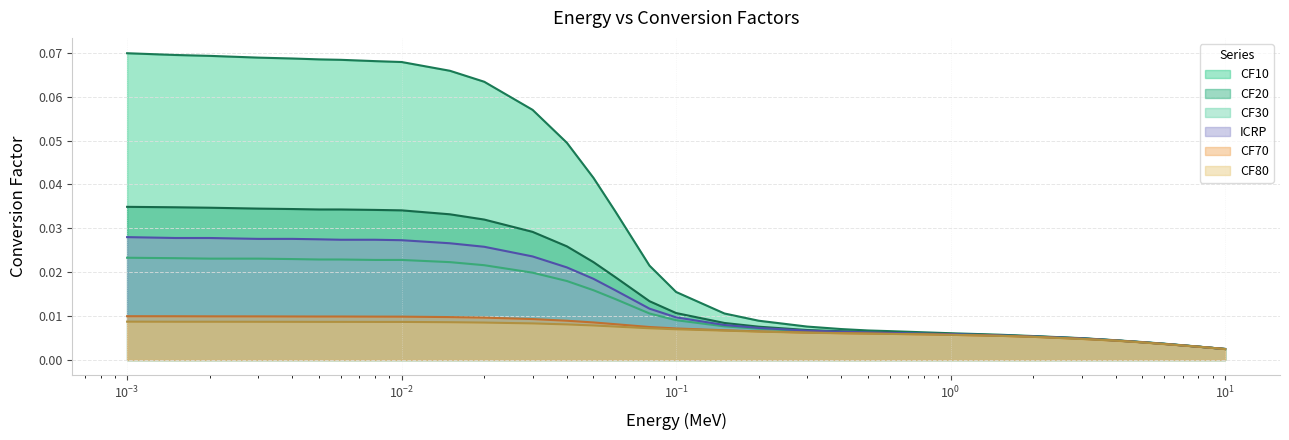

Which series has the largest total across all categories?

CF10